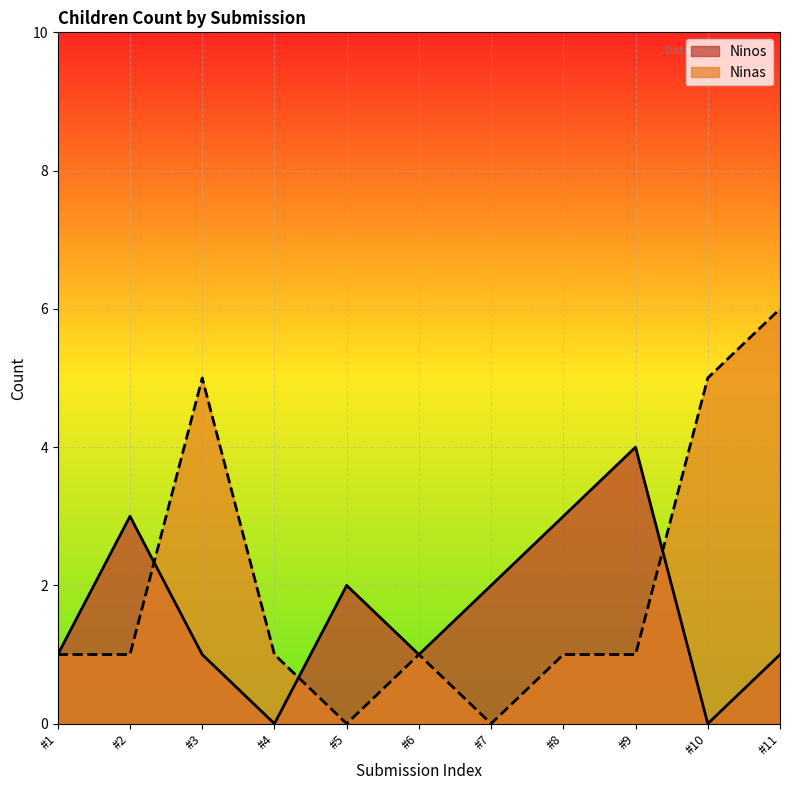

At which category is the sum across all series the highest?

#11